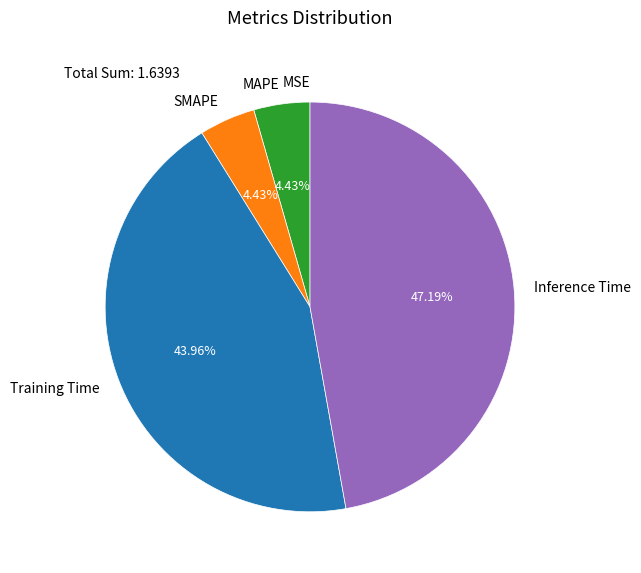

Which has a higher value, Training Time or MAPE?

Training Time